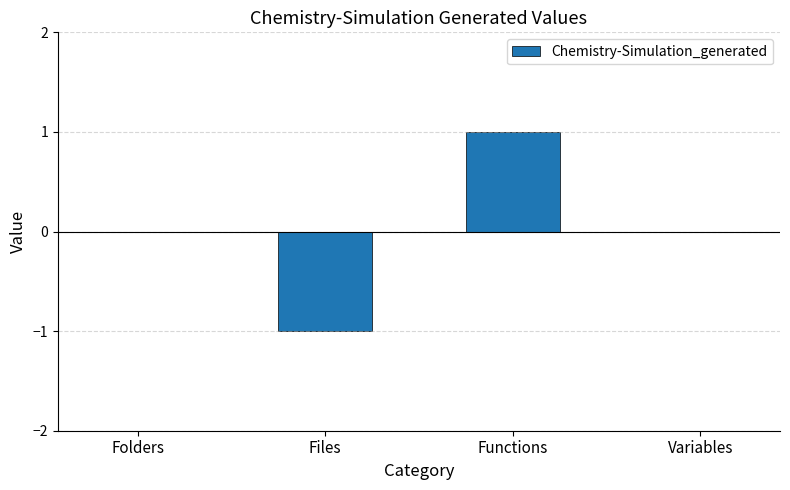

True or false: the data shows 0 at Variables.

True